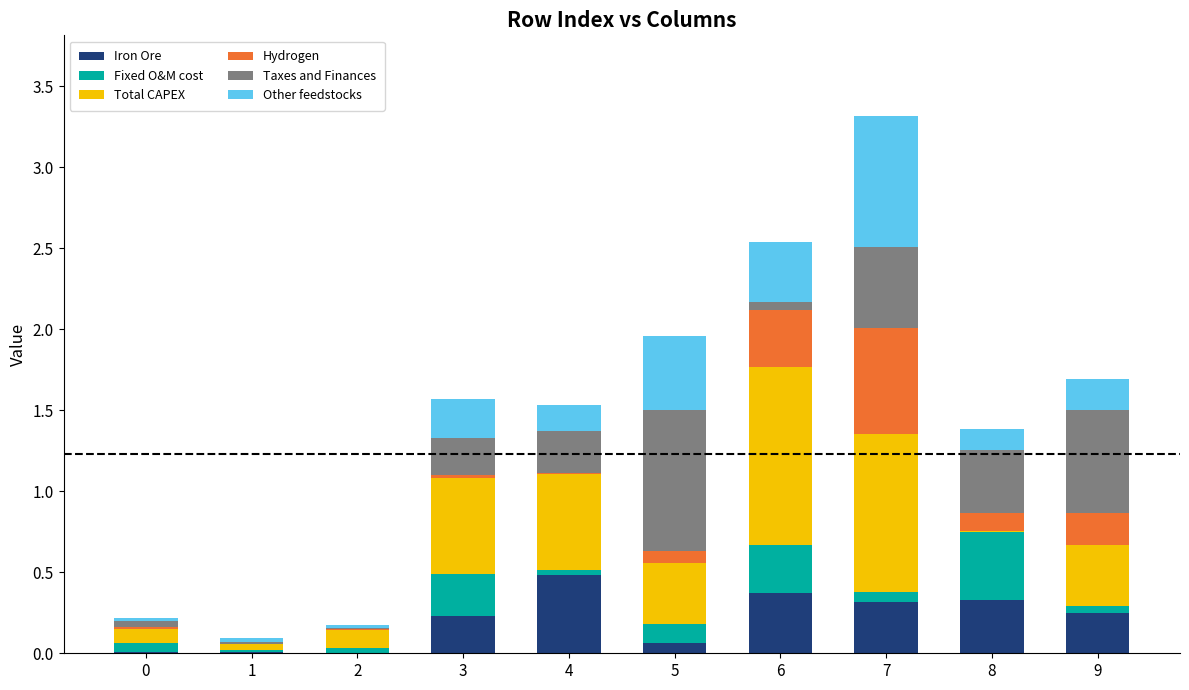

At which label does Iron Ore reach its peak?

4